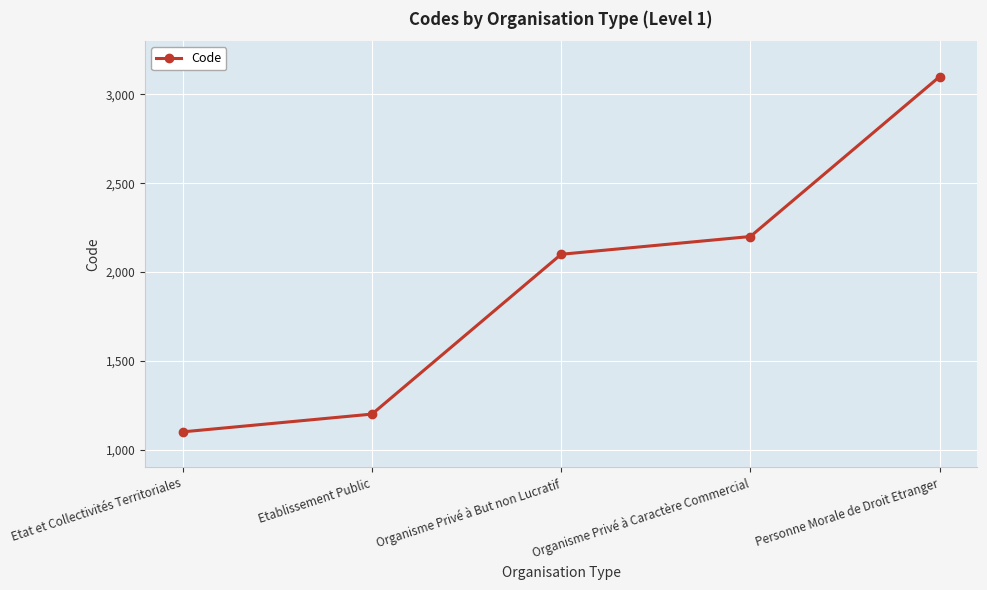

What is the approximate value at Personne Morale de Droit Etranger, to the nearest 10?

3100